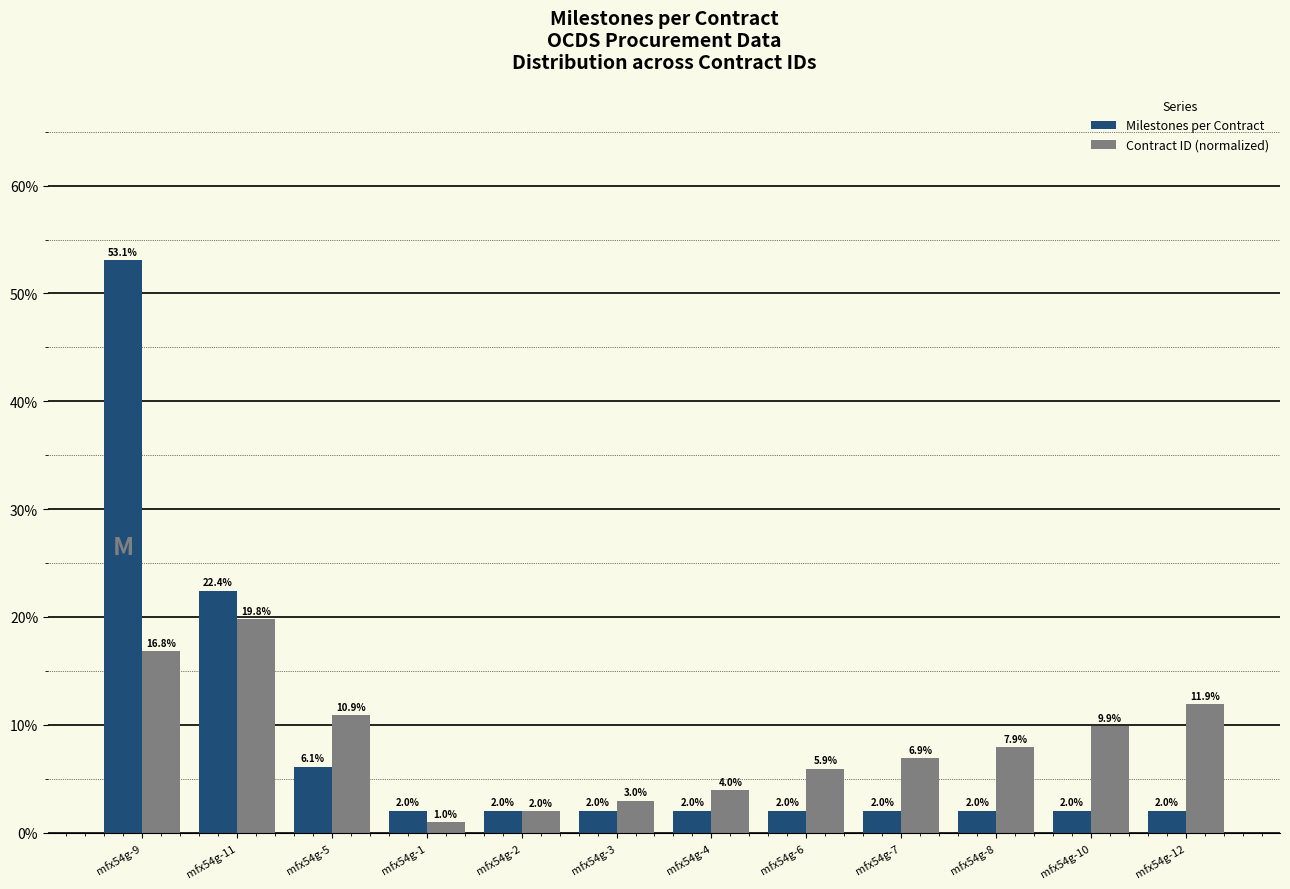

Is the value of Milestones per Contract at mfx54g-7 greater than the value of Contract ID (normalized) at mfx54g-8?

No